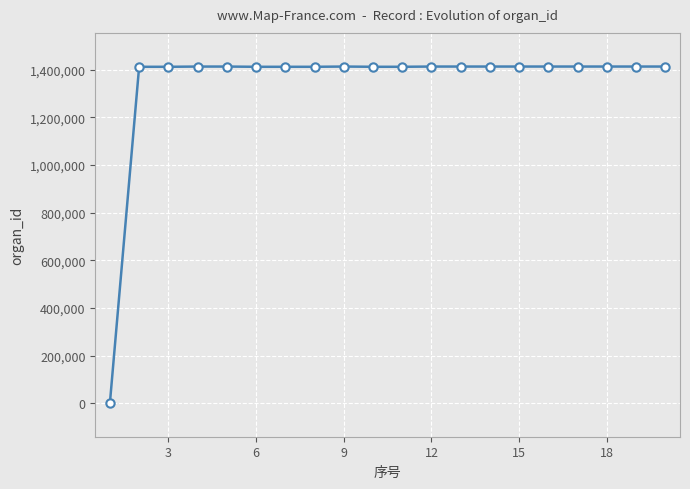

What is the maximum value shown in the chart?

1413273